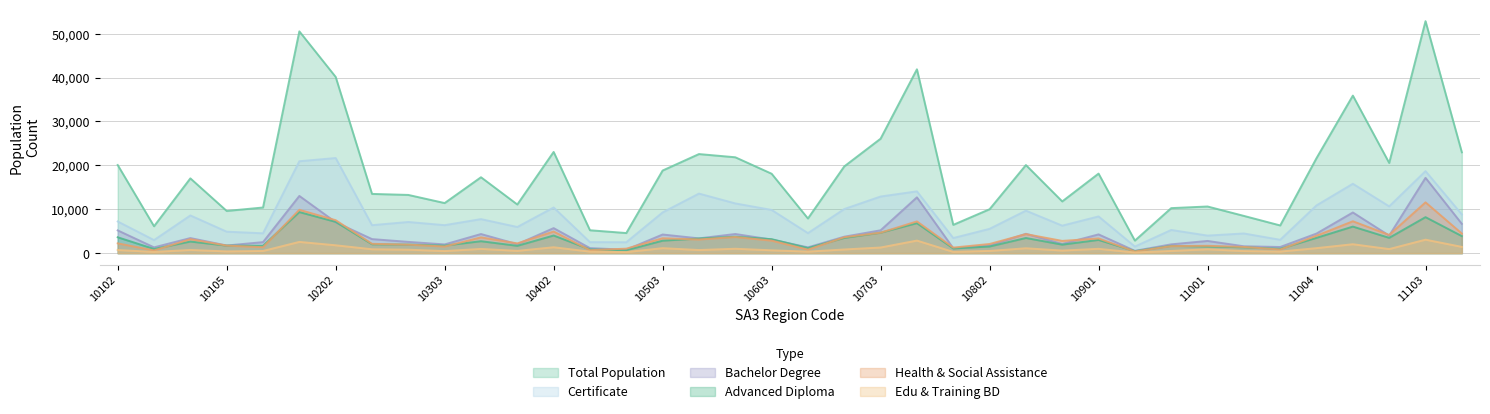

How many values in the P_HealthCareSocA_ToT series exceed 2865?

18